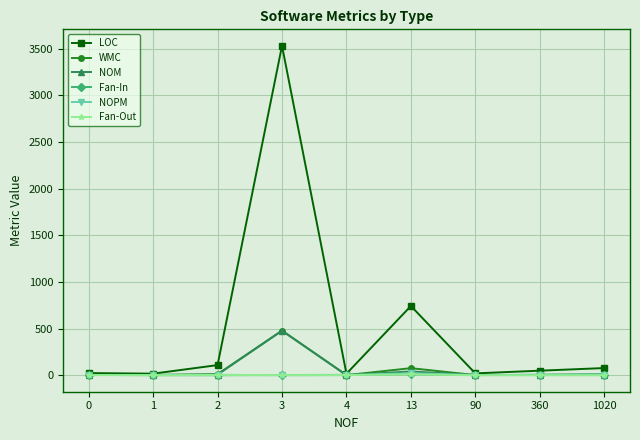

What is the sum of all NOPM values?

48.1